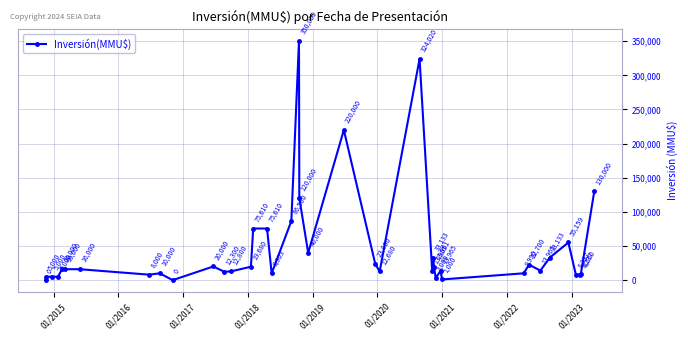

What is the difference between the second highest and second lowest values?

324020